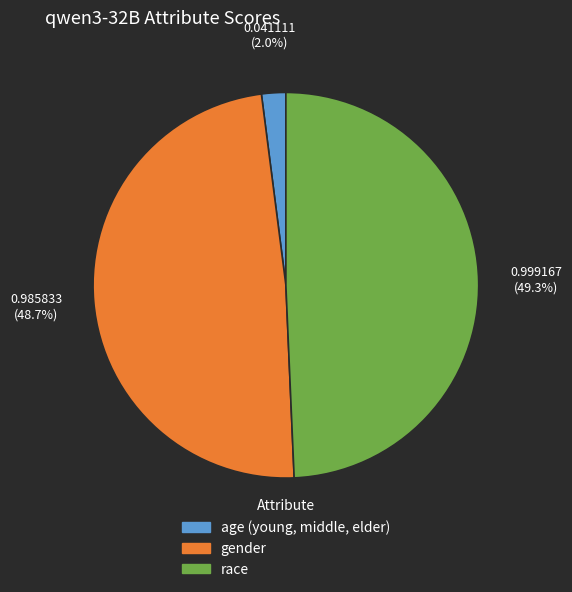

Which slice is the smallest?

age (young, middle, elder)